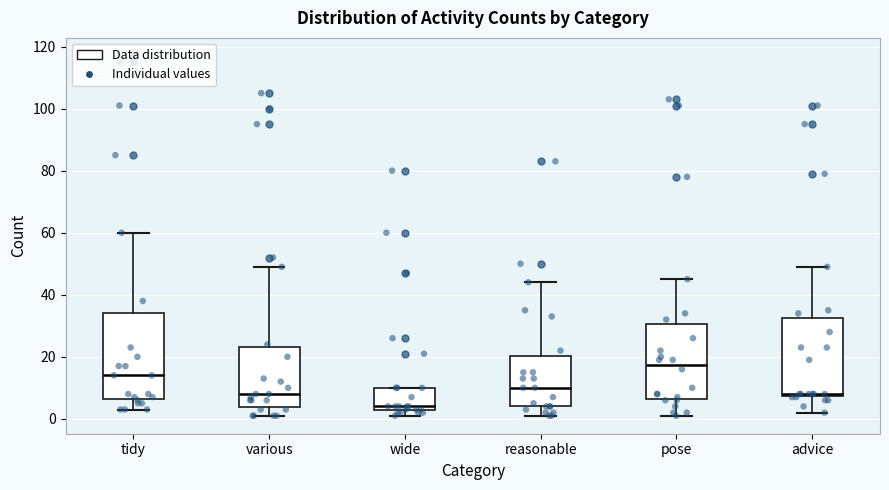

Where is the lower edge of the box for advice on the y-axis? The values are not printed on the chart, so give them approximately, as read against the axis.

8